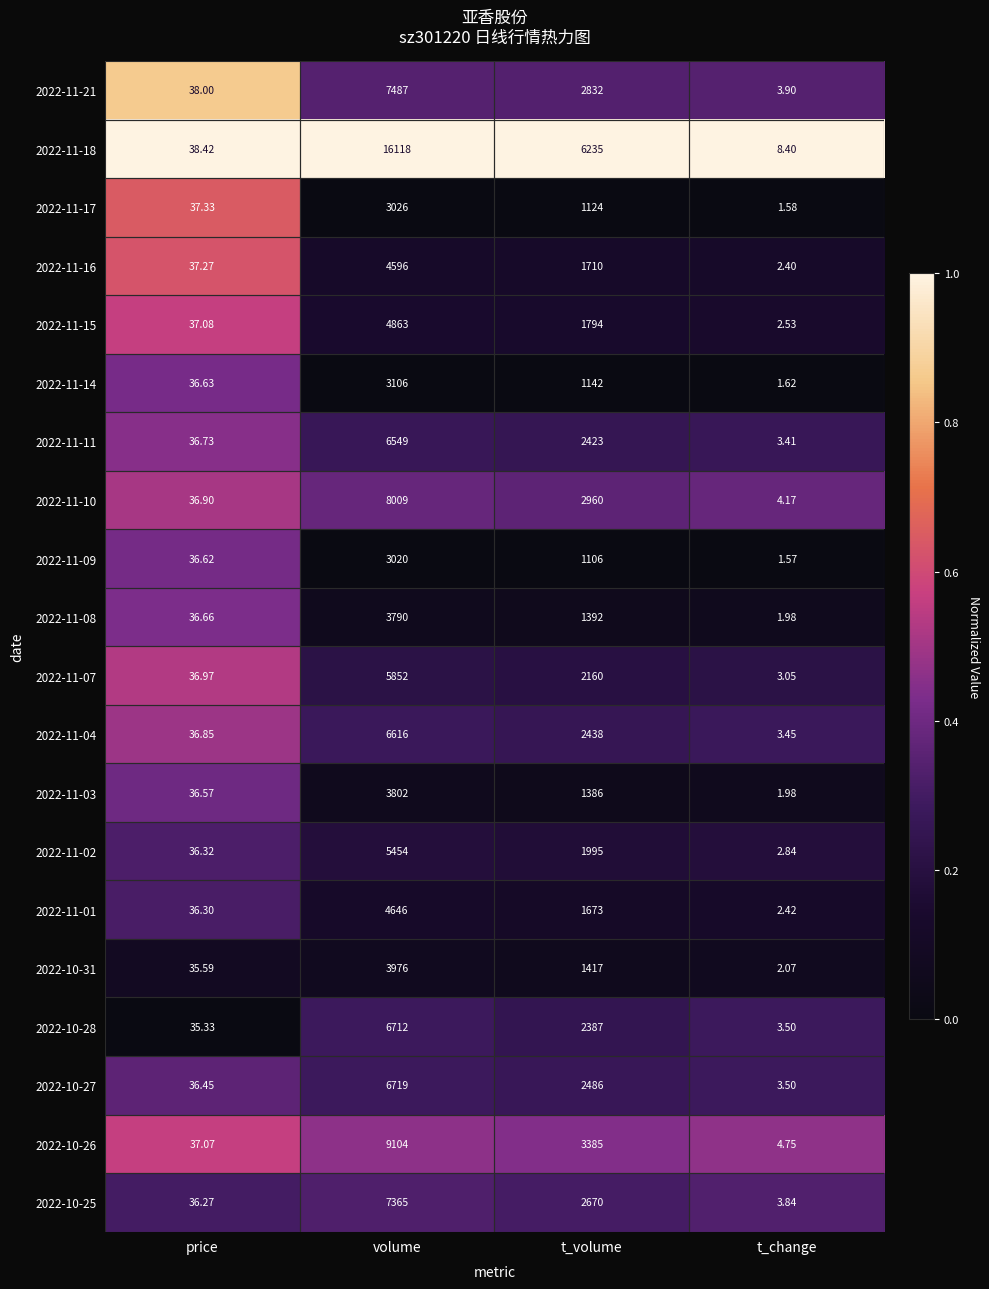

Which label corresponds to the largest value in the chart?

volume